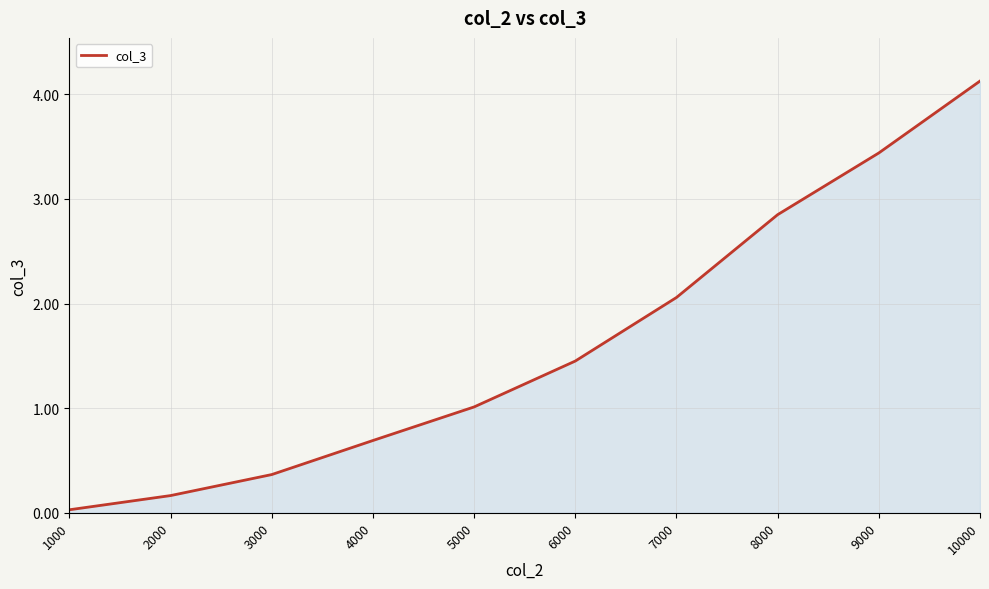

Between 9000 and 4000, which is larger?

9000